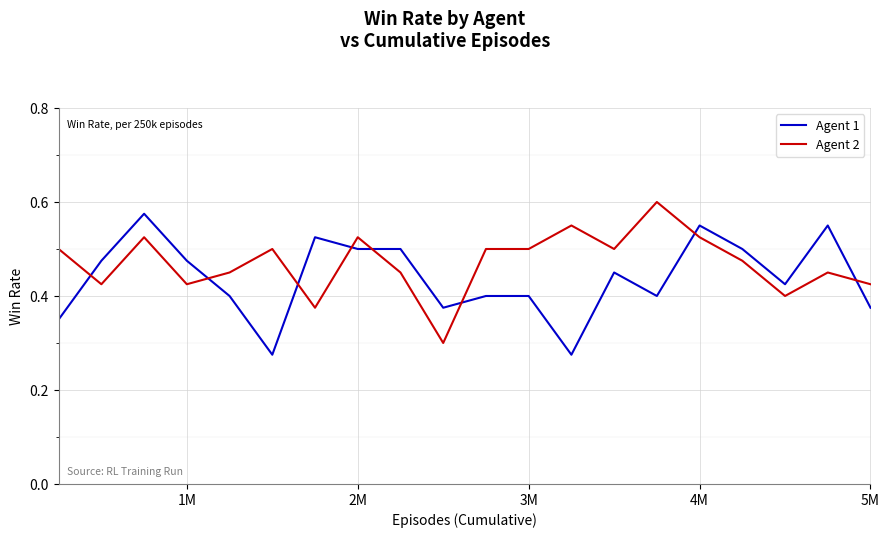

True or false: Agent 2 and Agent 1 intersect in this chart.

True